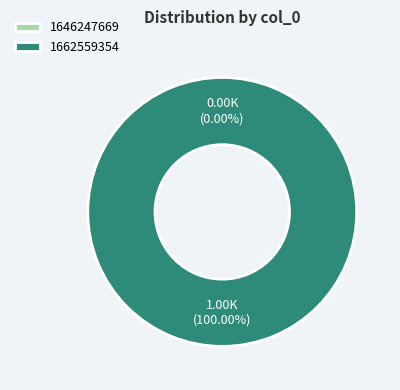

Count the number of slices in the pie.

2